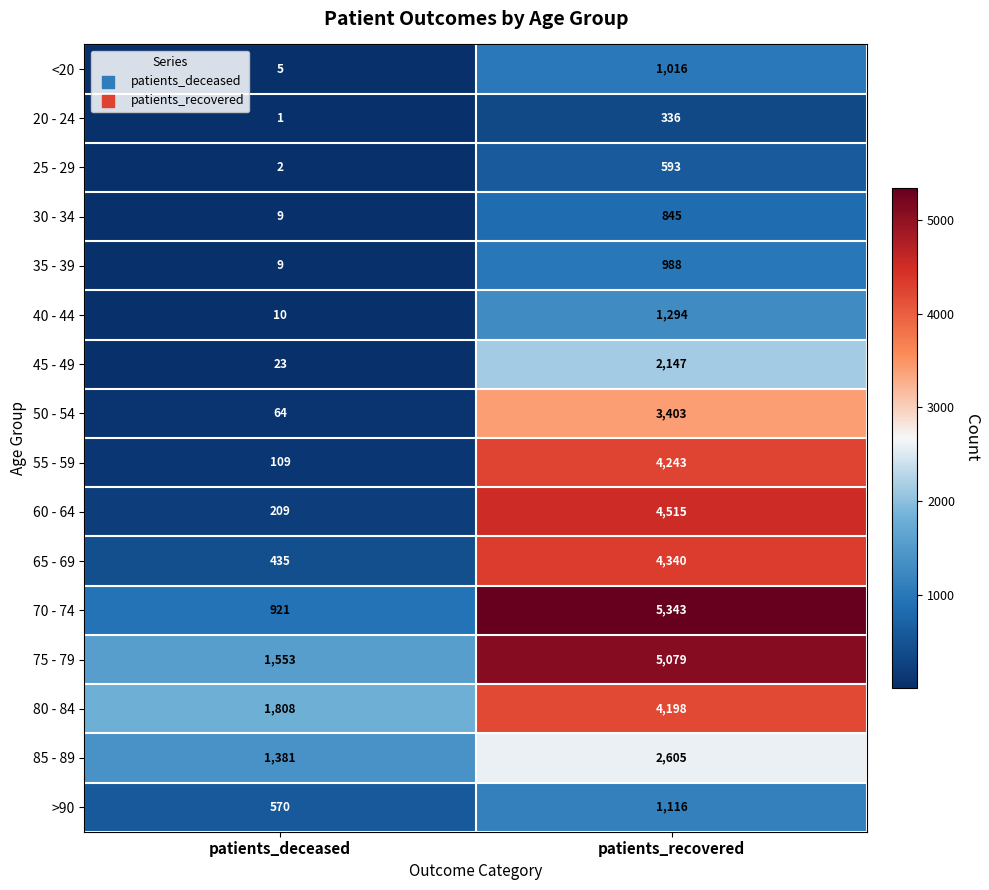

Which series has the largest total across all categories?

75 - 79